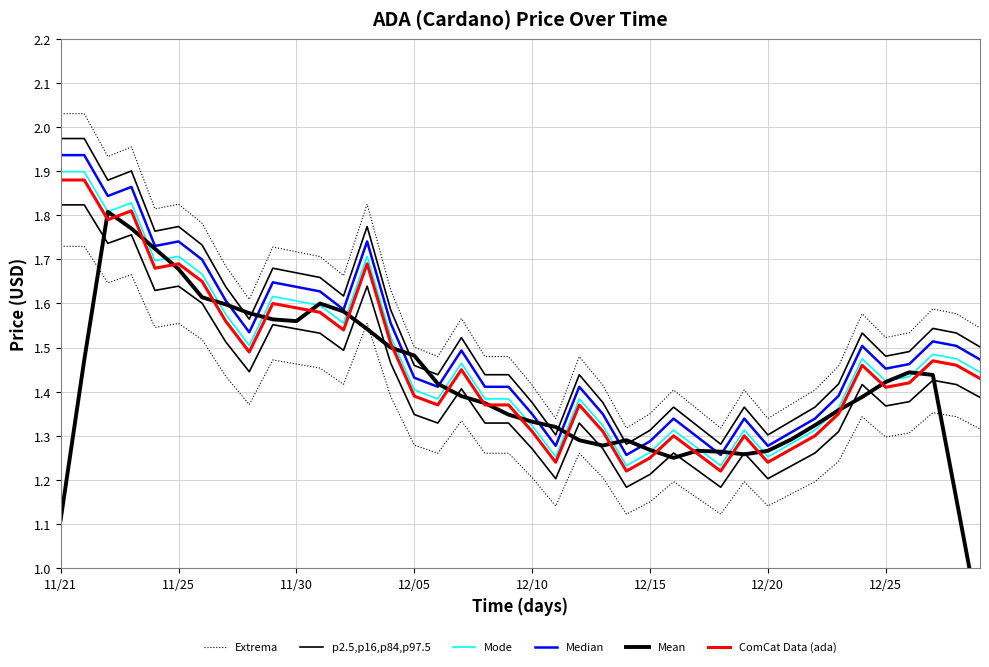

Which category has the highest value in the p2.5,p16,p84,p97.5 series?

11/21